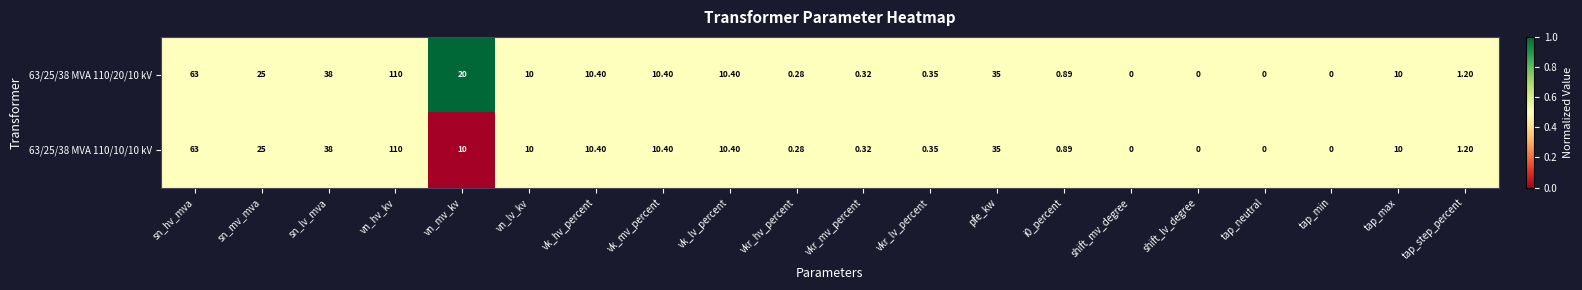

At which label is 63/25/38 MVA 110/20/10 kV closest to 55?

sn_hv_mva